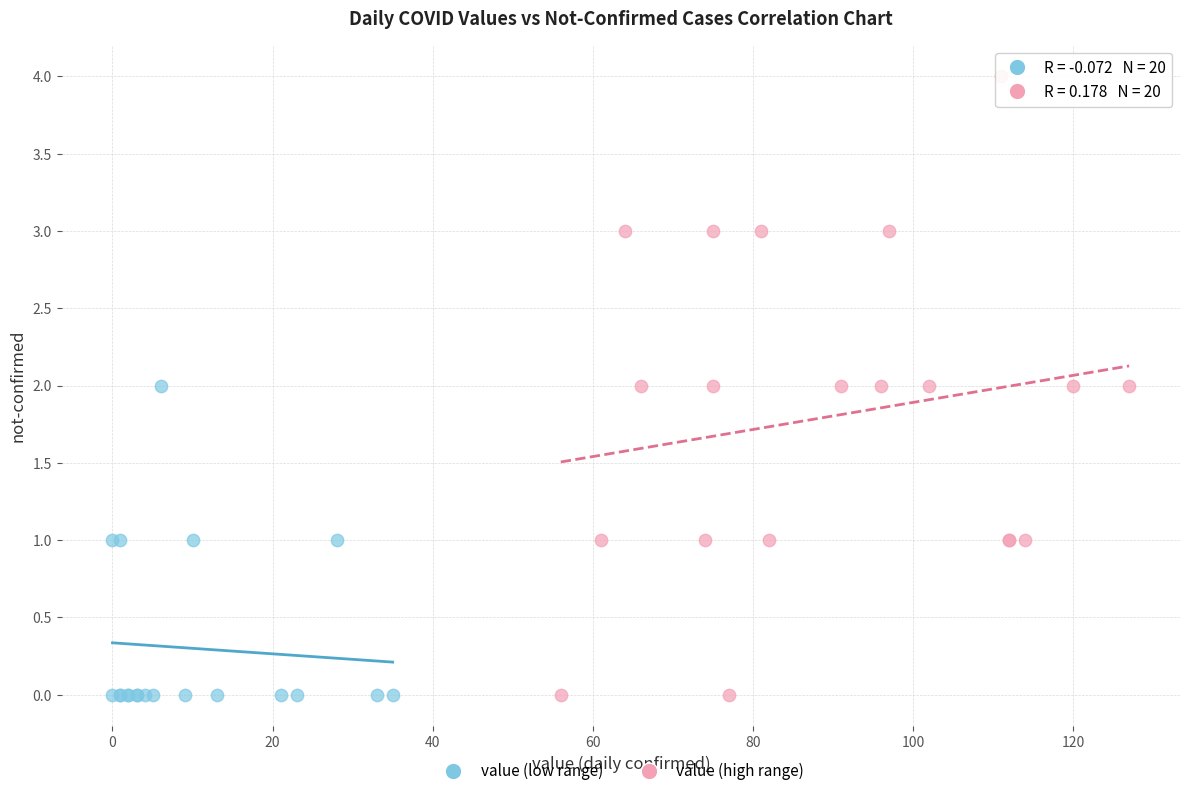

Which series contains the highest Y value?

value (high range)